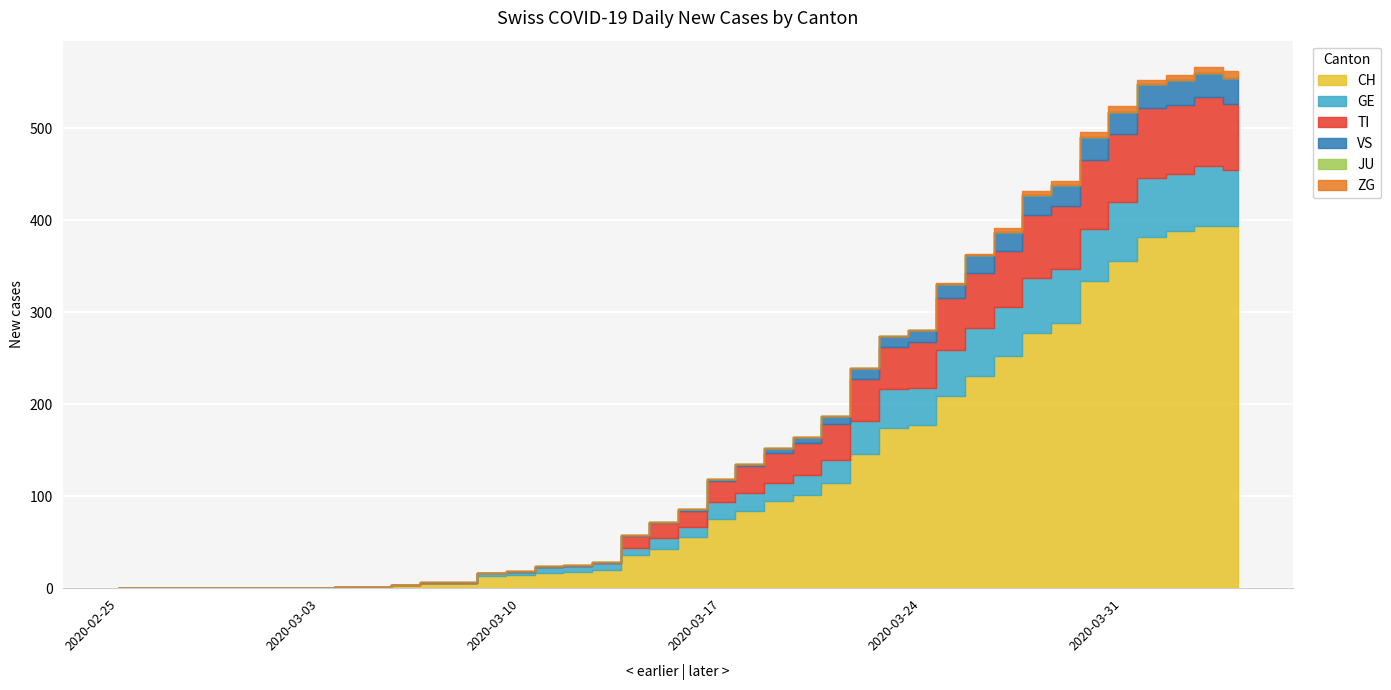

Rank the series at 2020-03-28 from lowest to highest value.

JU, ZG, VS, GE, TI, CH